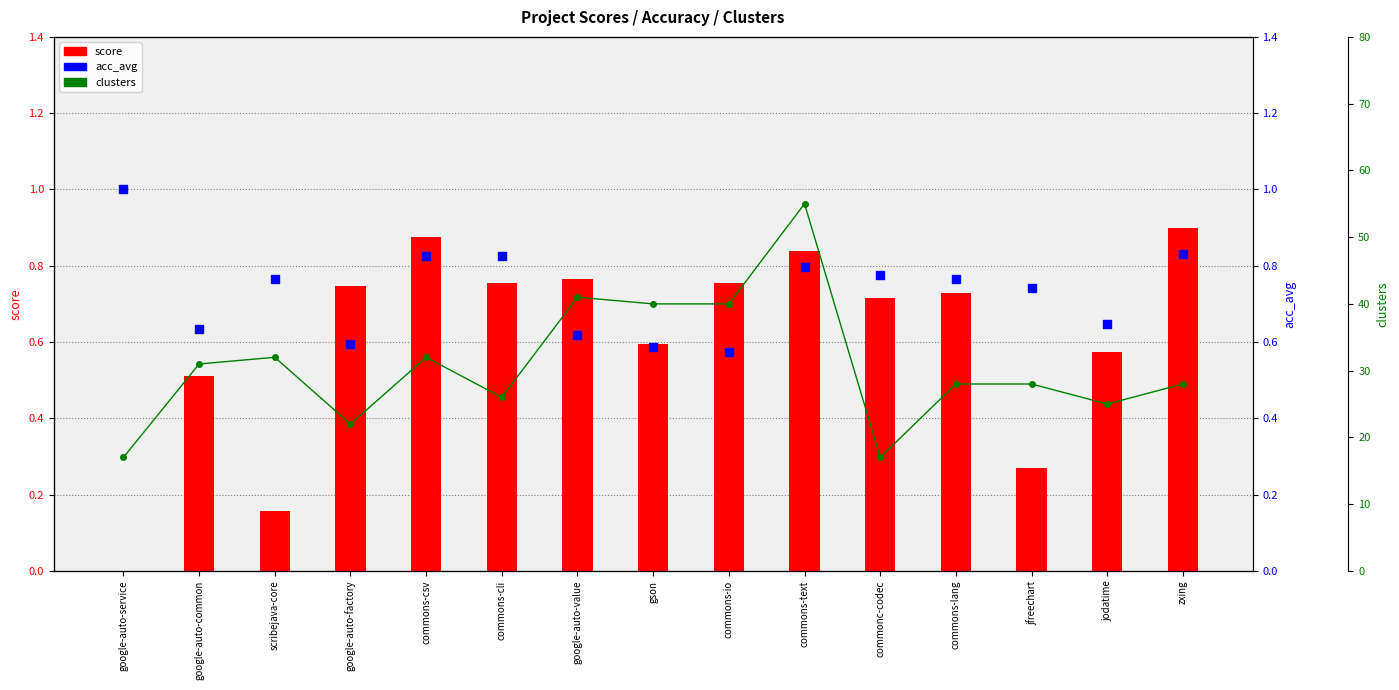

Which series has the largest total across all categories?

clusters